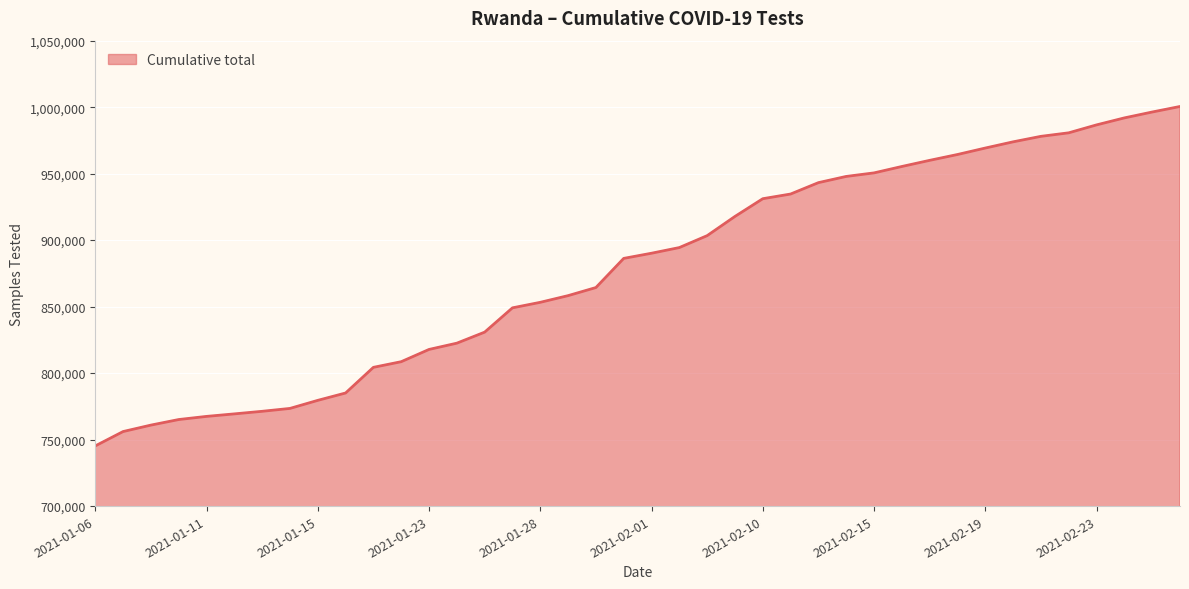

What is the maximum value shown in the chart?

1000505